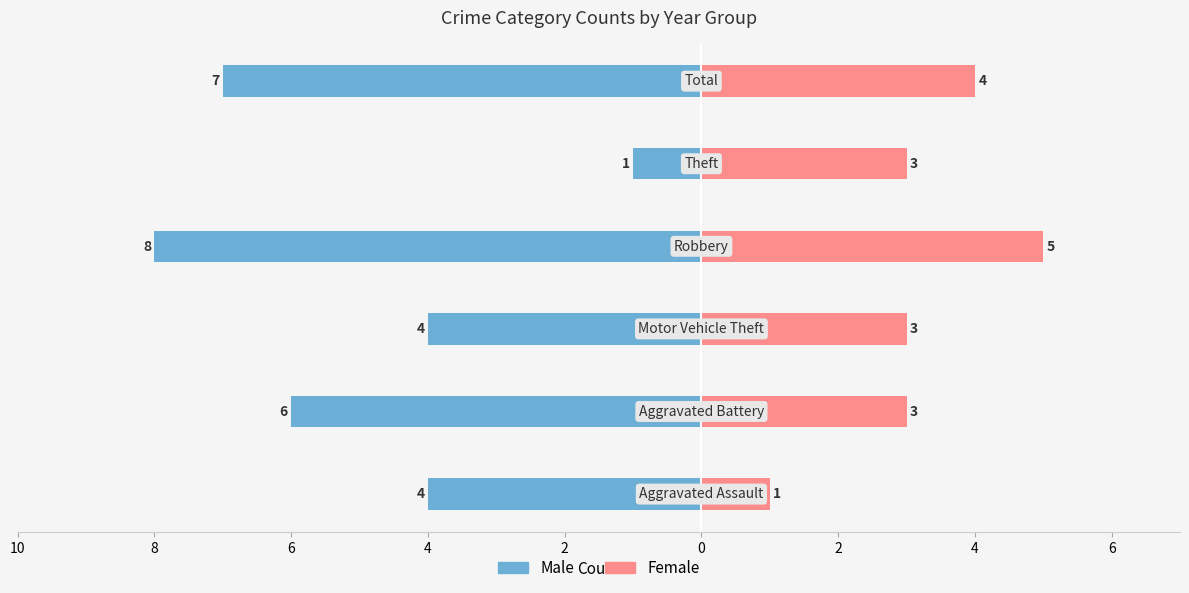

What is the sum of all Female values?

19